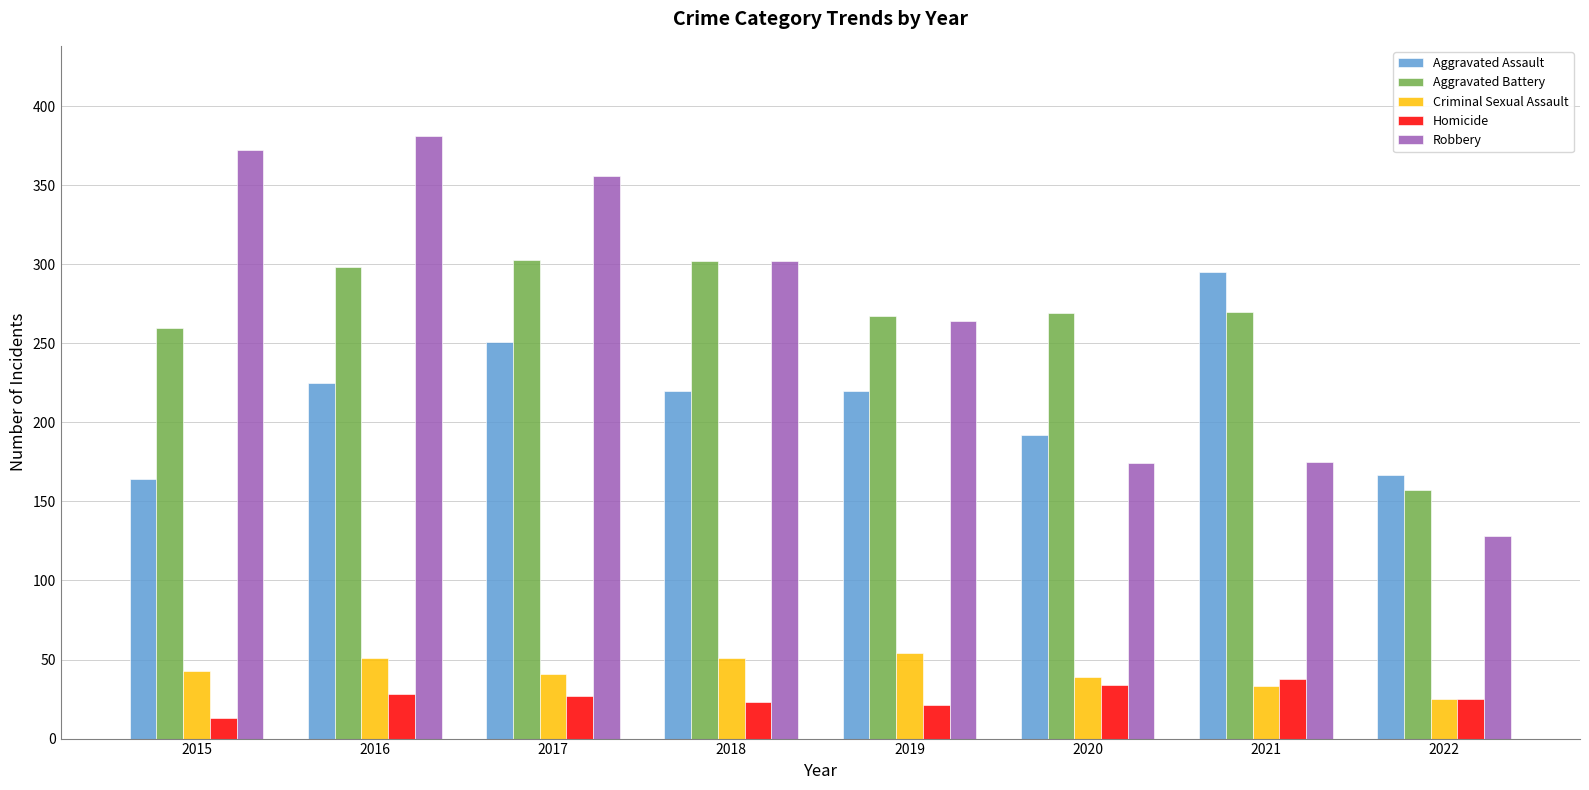

Is the value of Robbery at 2015 greater than the value of Aggravated Battery at 2015?

Yes